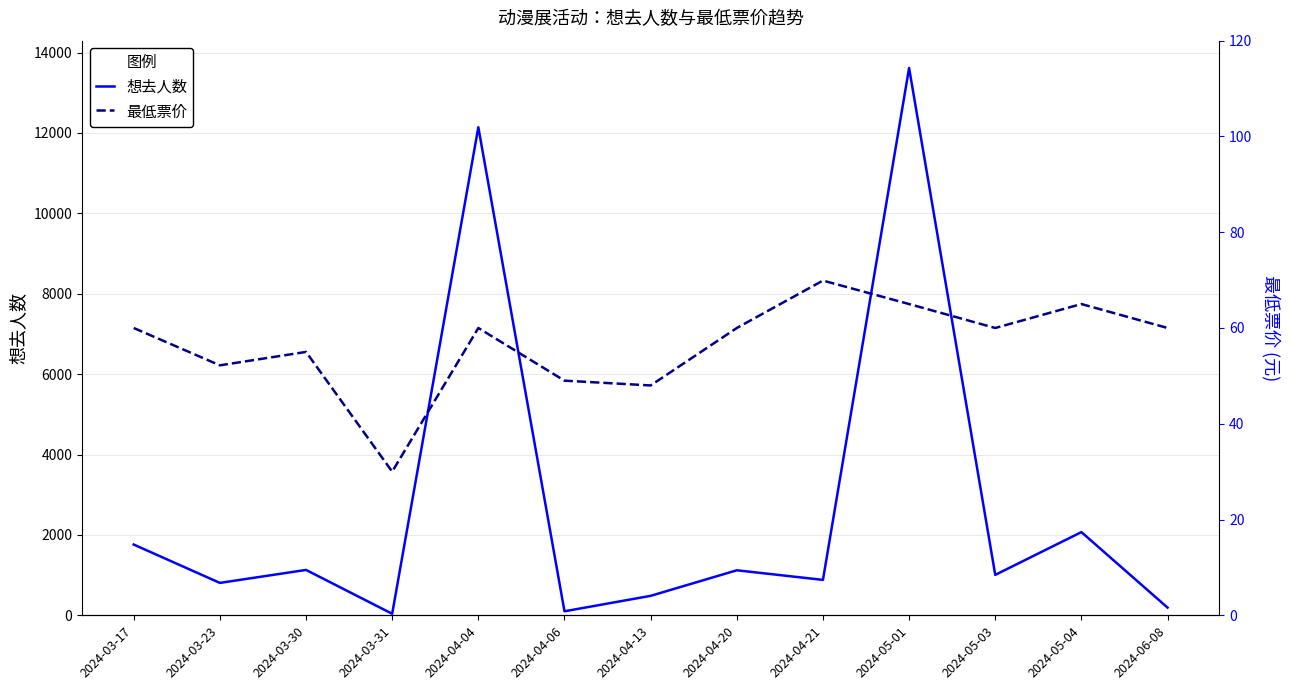

Which category has the lowest value across all series?

2024-03-31